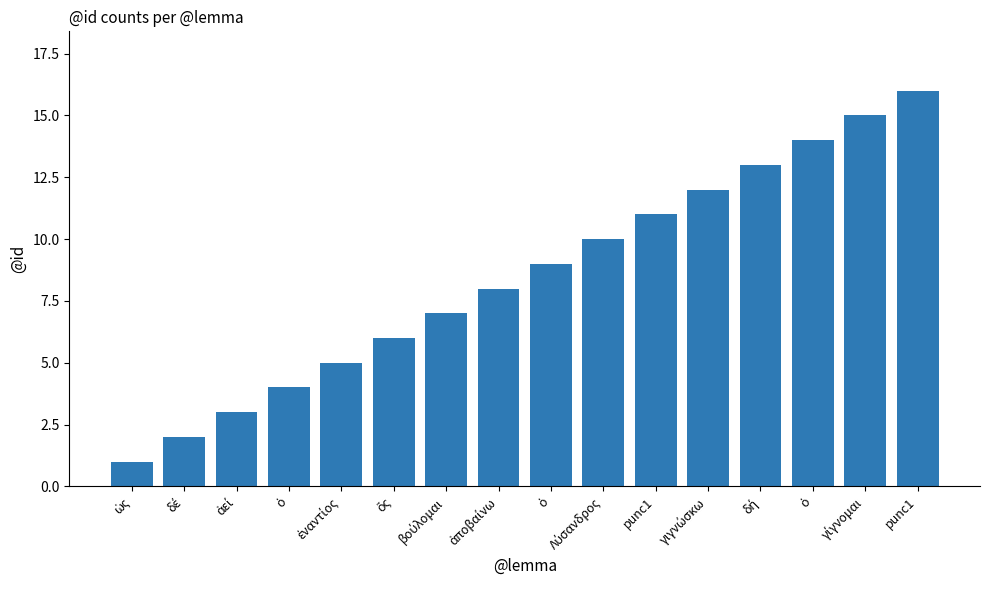

What value does the data have at γίγνομαι, to the nearest 10?

20